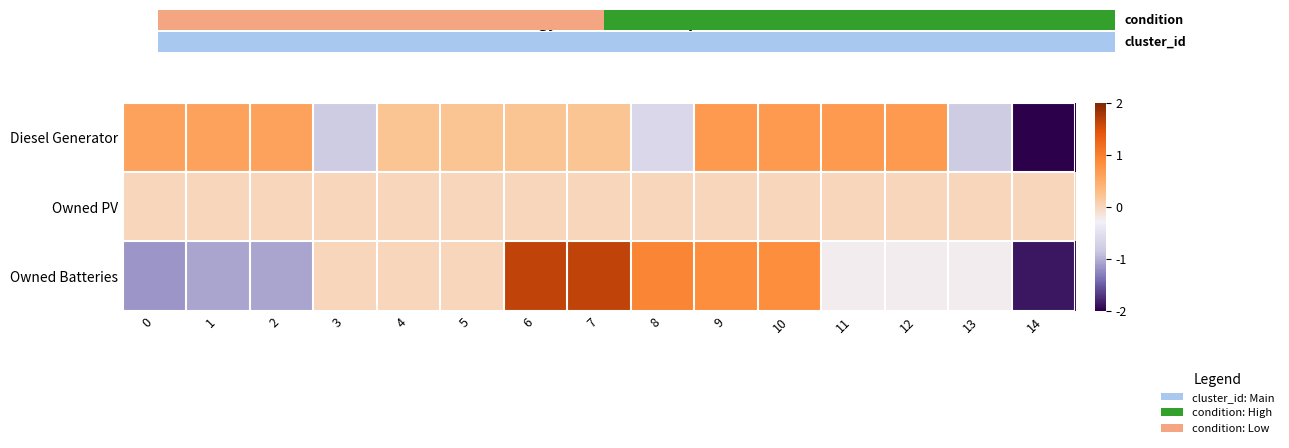

How many distinct data groups are displayed?

3